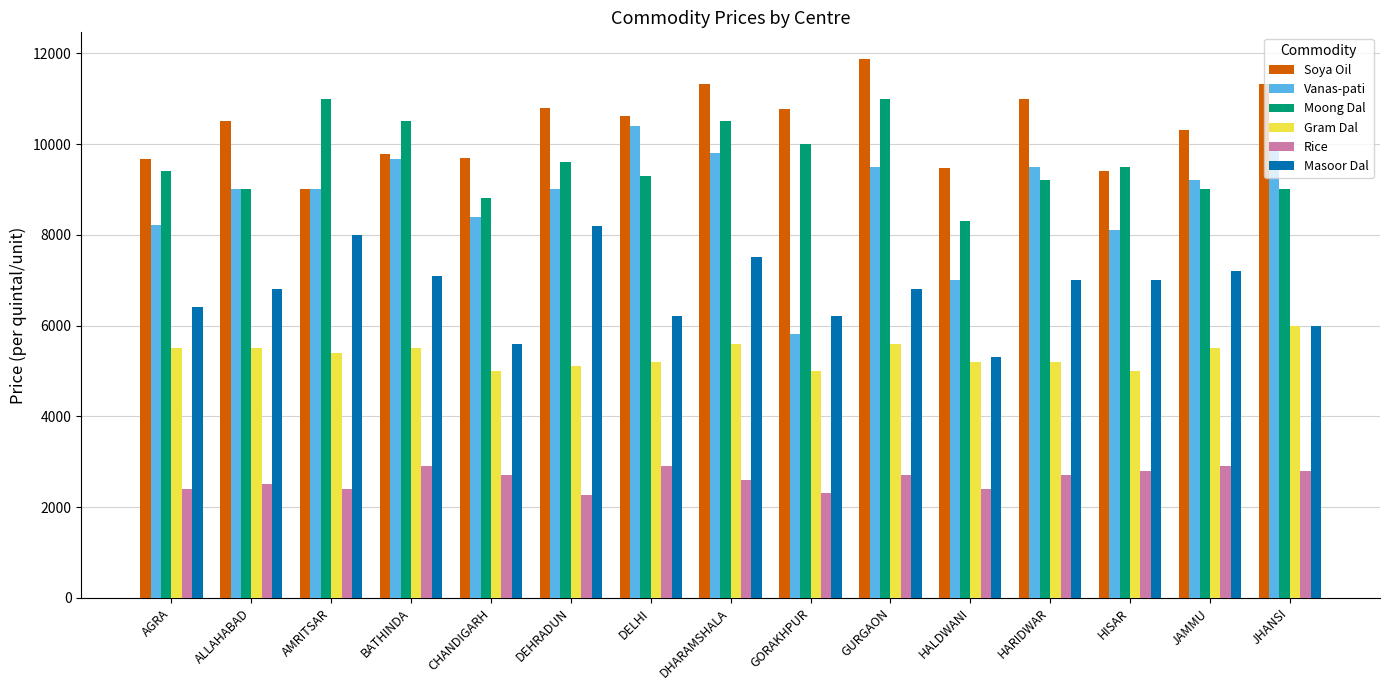

Count the Rice values in the range 2400 to 2800.

10